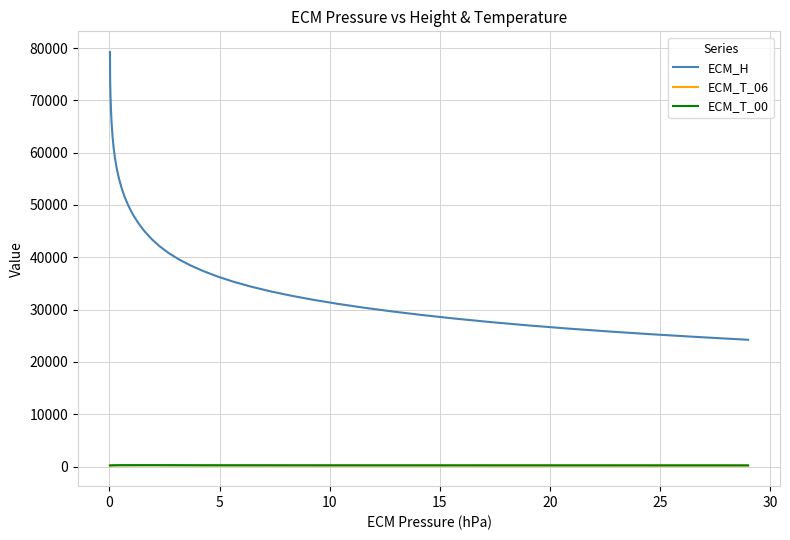

Which series has the largest total across all categories?

ECM_H